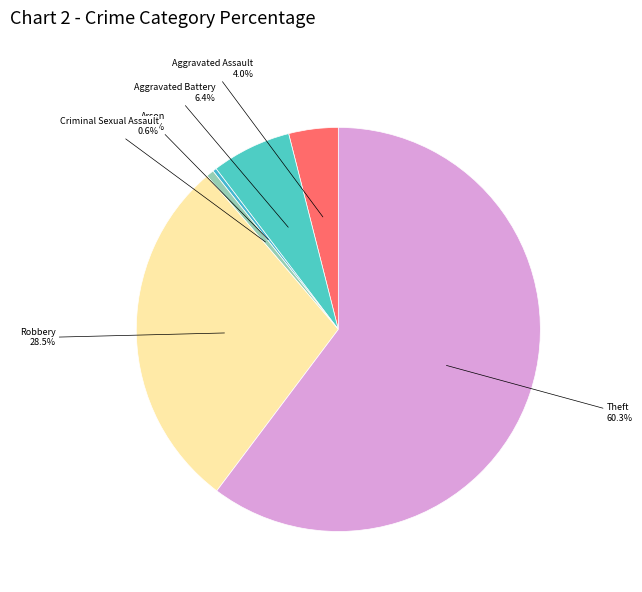

Combined, do Robbery and Aggravated Assault account for over 50%?

No